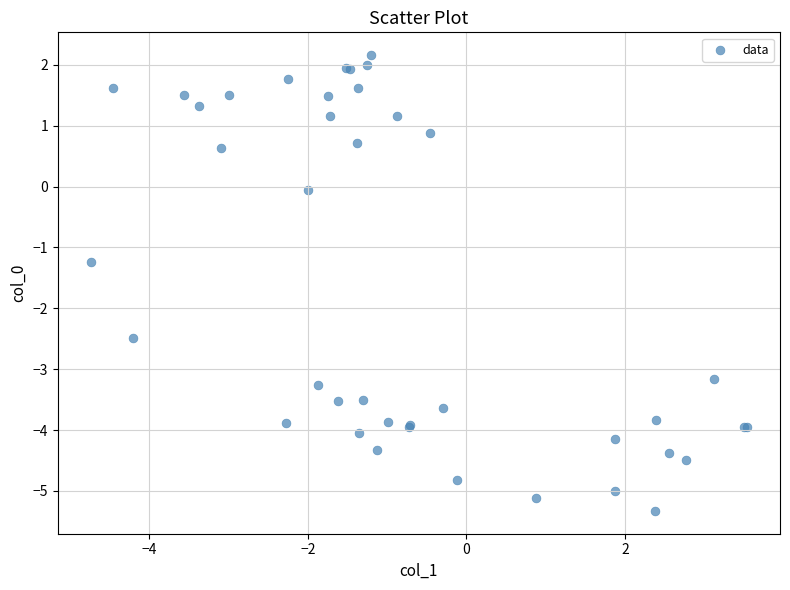

What Y value in the scatter plot is closest to -1?

-1.2